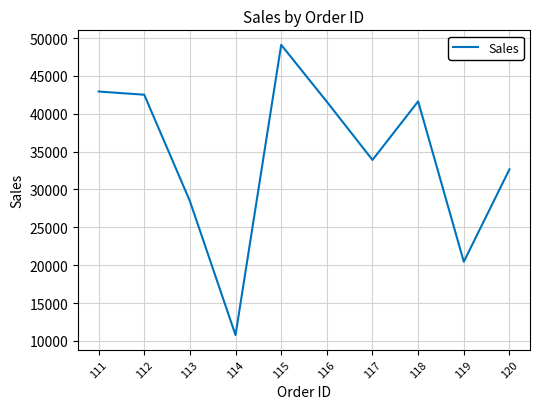

True or false: the data shows 41637 at 118.

True